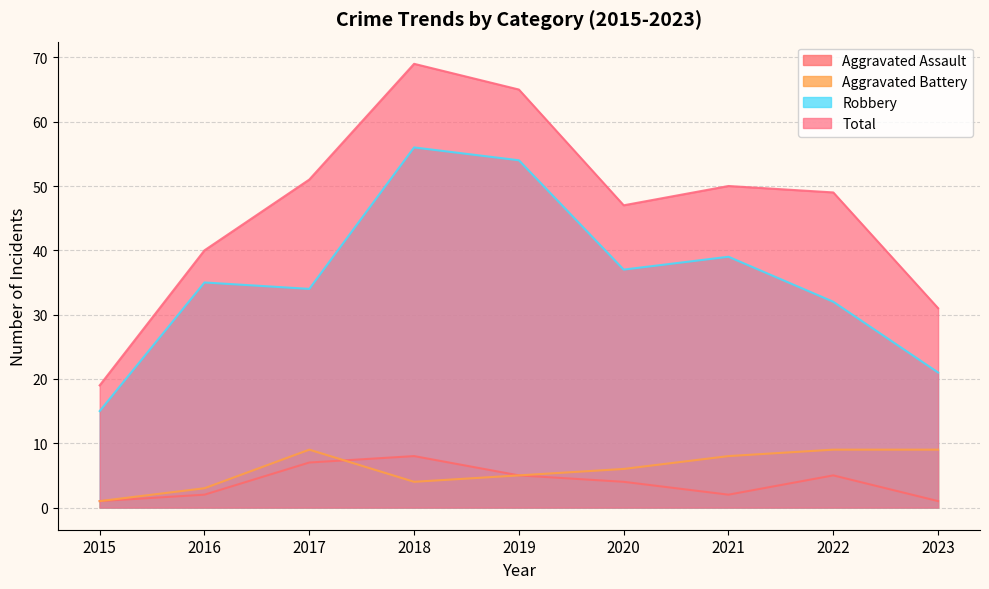

Rank the series at 2021 from lowest to highest value.

Aggravated Assault, Aggravated Battery, Robbery, Total